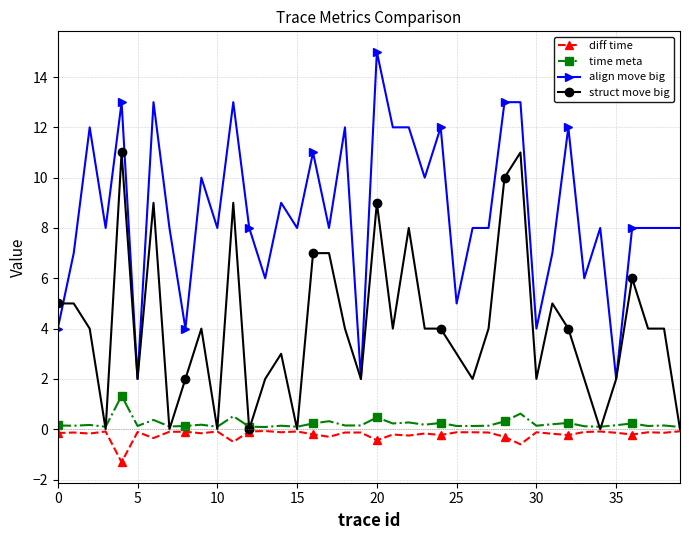

True or false: align move big has more than 2 points higher than both neighbors.

True